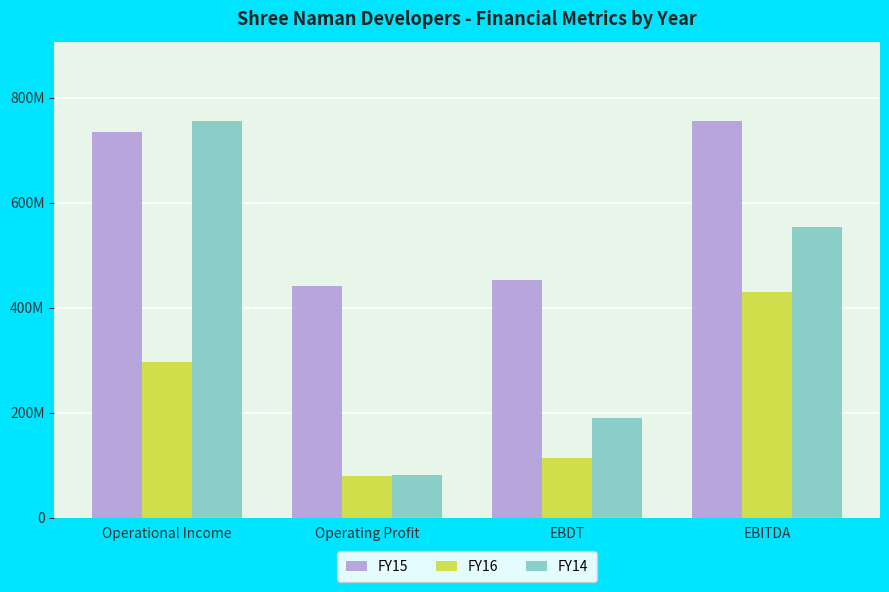

Where does the FY14 series first go above 552983839?

Operational Income